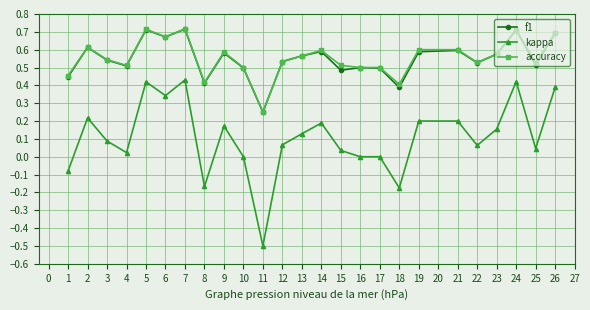

What are all the series names shown in the legend?

f1, kappa, accuracy